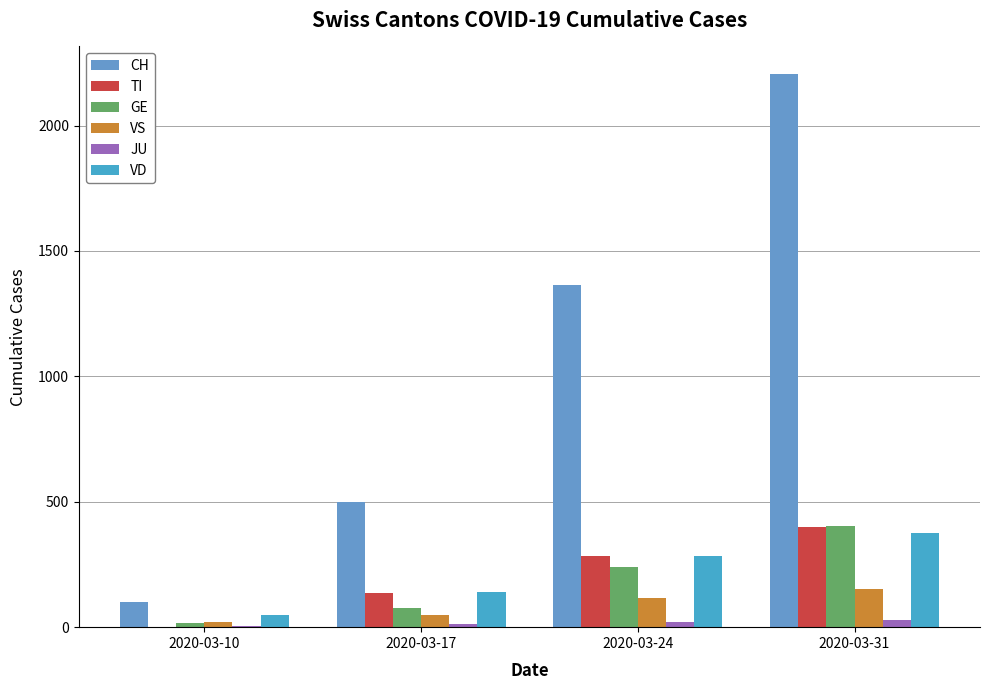

Is it true that GE equals 18 at 2020-03-10?

True